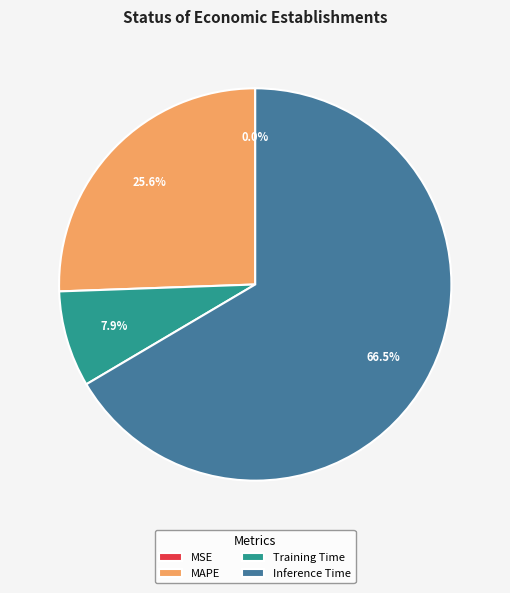

Does Inference Time represent more than half of the total?

Yes